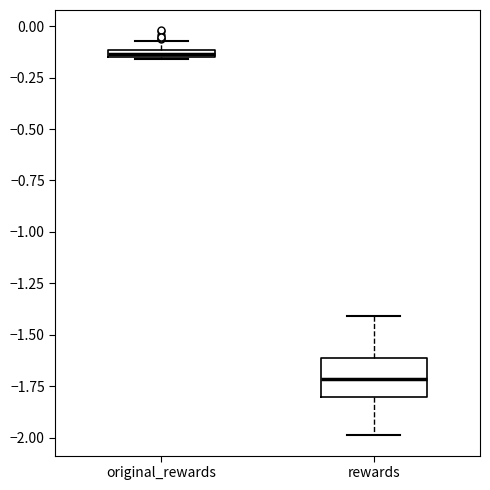

Where does the median line of the box for rewards sit on the y-axis? The values are not printed on the chart, so give them approximately, as read against the axis.

-1.70